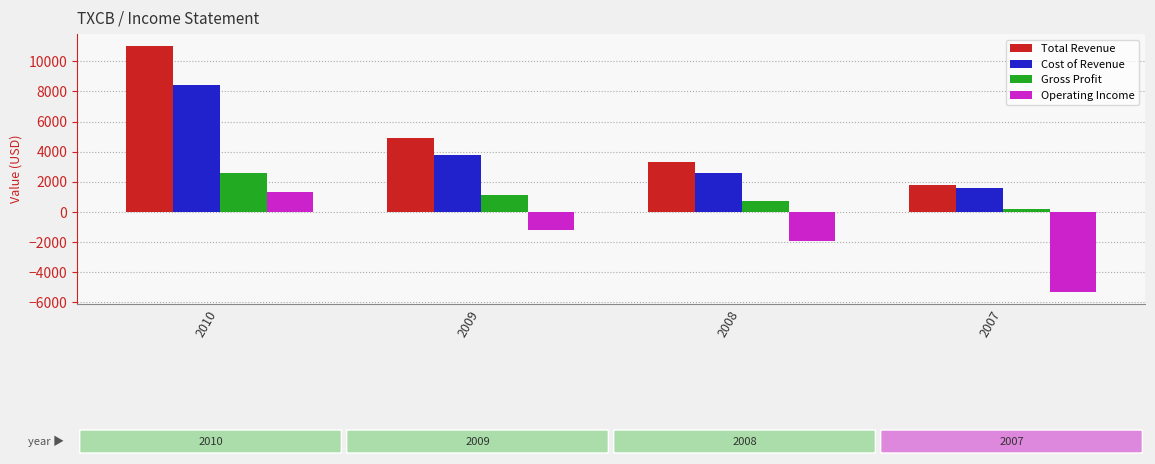

Reading left to right, extract all data points from this chart.

Total Revenue: 2010=11000	2009=4900	2008=3300	2007=1800
Cost of Revenue: 2010=8400	2009=3800	2008=2600	2007=1600
Gross Profit: 2010=2600	2009=1100	2008=700	2007=200
Operating Income: 2010=1300	2009=-1200	2008=-1900	2007=-5300